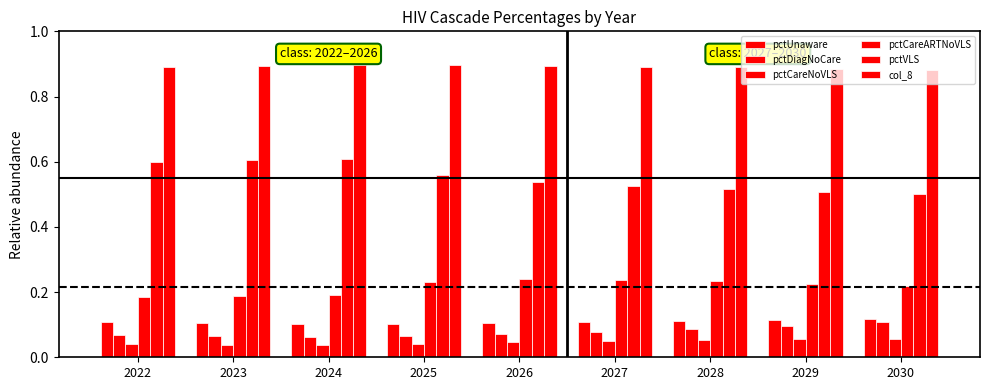

Which category has the lowest value across all series?

2024